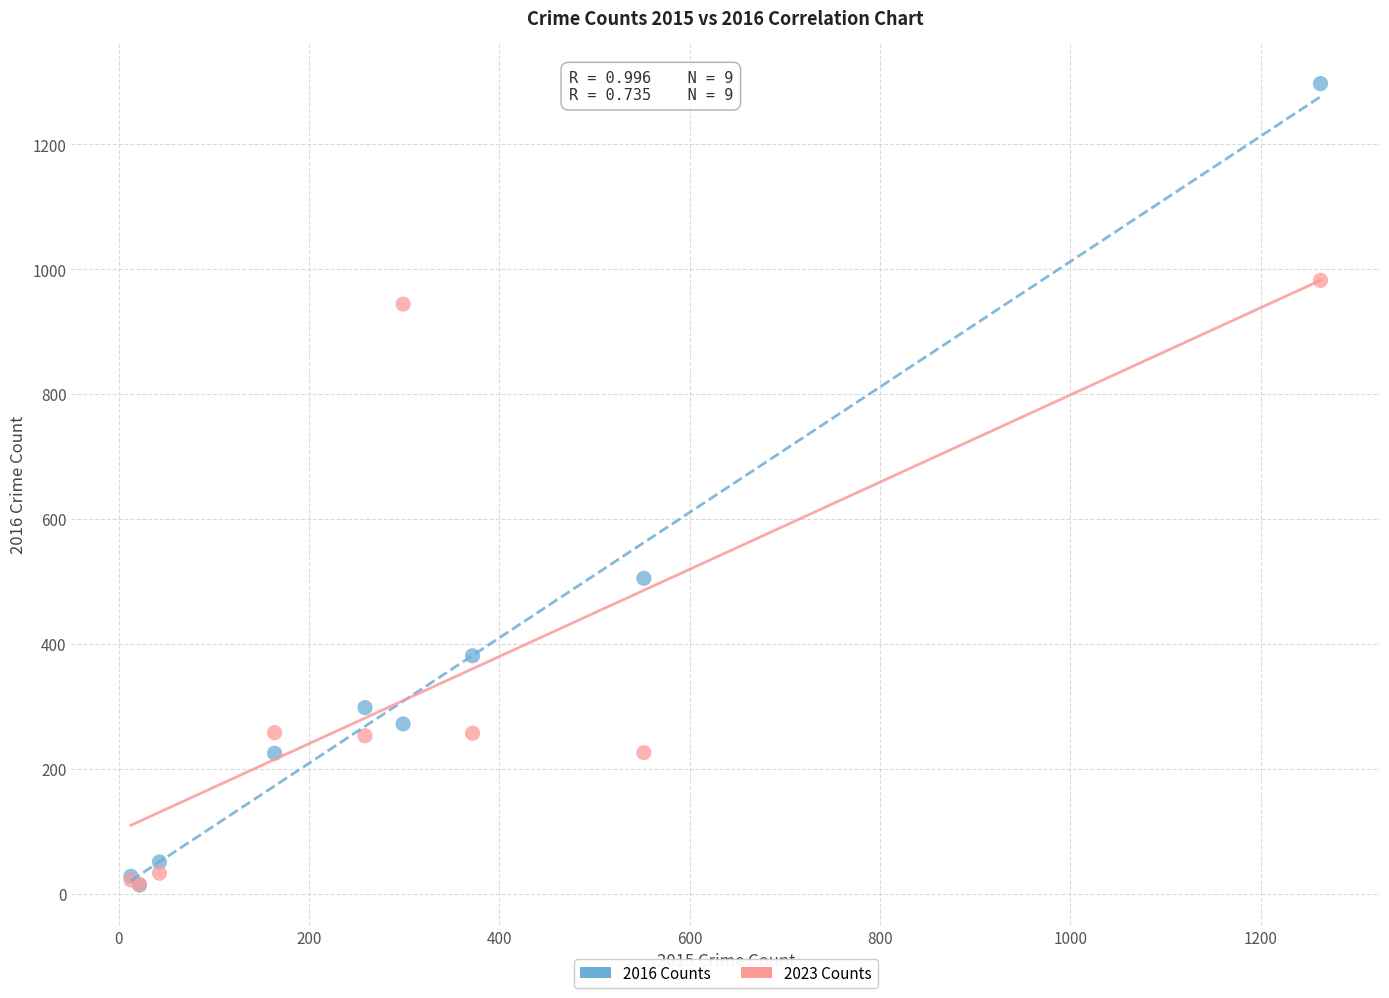

Across all series, what Y value is closest to 655?

505